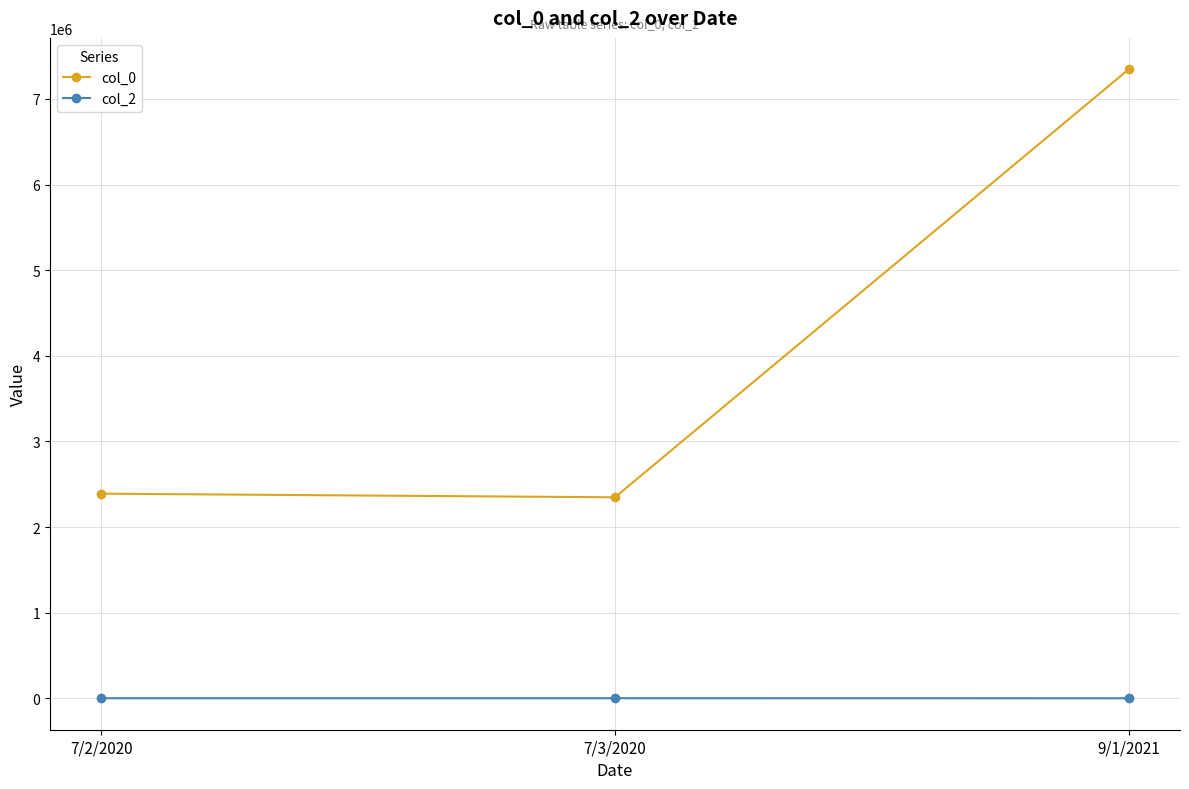

The value of col_0 at 9/1/2021 is 3539283. True or false?

False